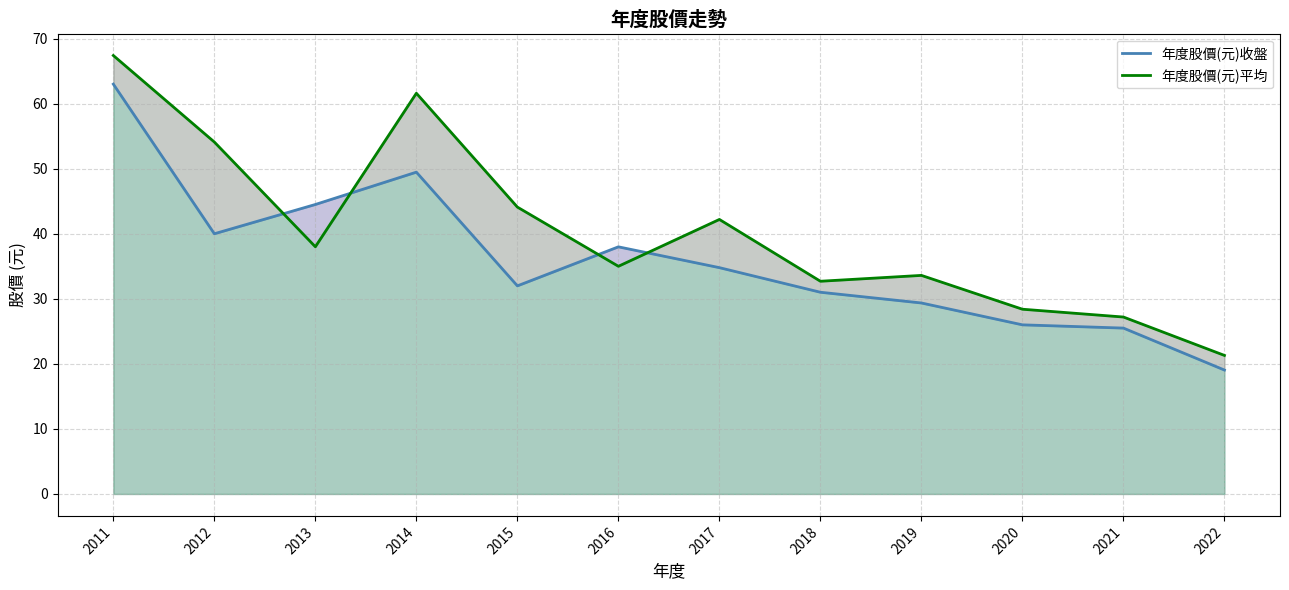

At which category does the chart reach its peak across all series?

2011